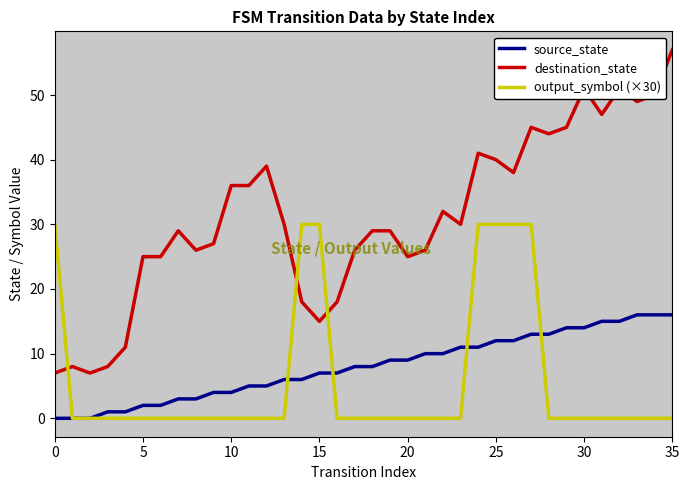

Which series has the largest total across all categories?

destination_state